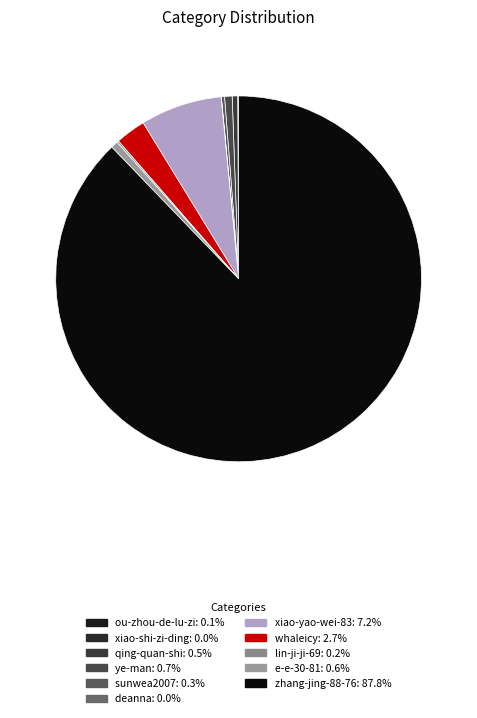

How many segments does this pie chart have?

11